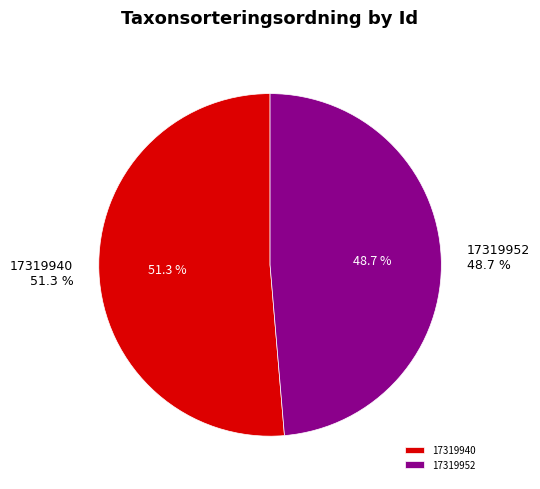

How many slices are in this pie chart?

2